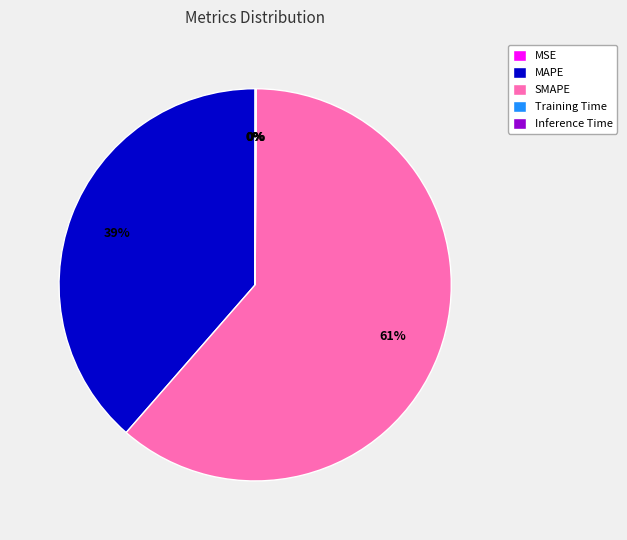

Which slice is the largest?

SMAPE